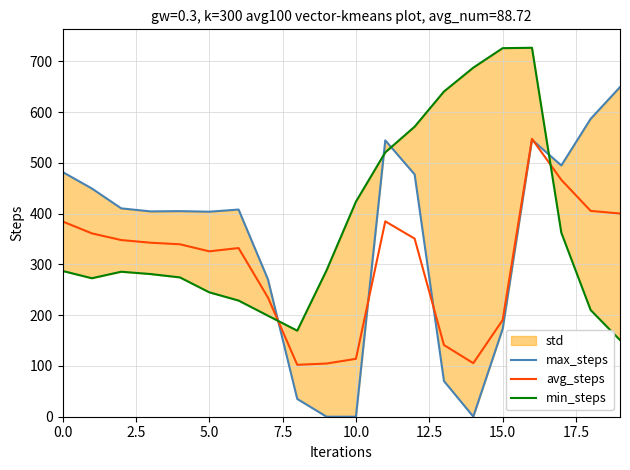

At which label does max_steps reach its minimum?

9